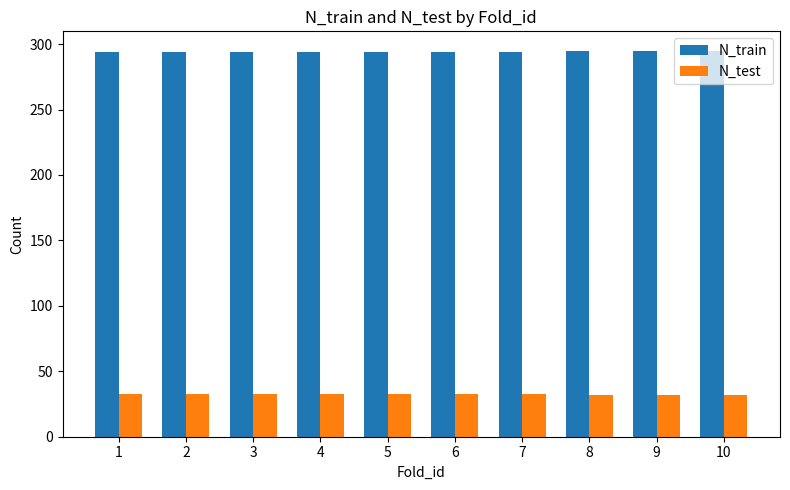

What is the highest value of the N_train series?

295